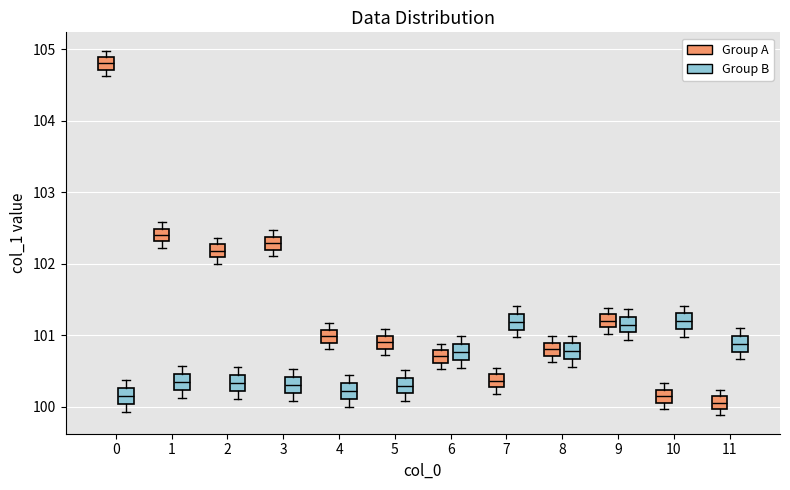

Which box's median line is the highest?

0 (Group A)